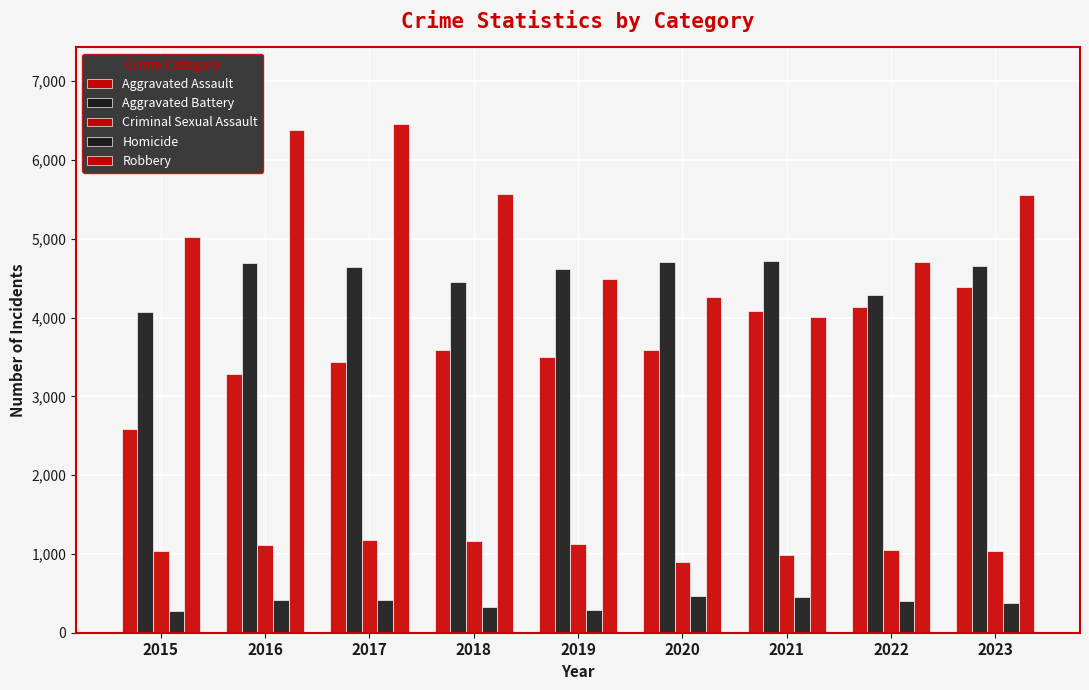

At which label does Criminal Sexual Assault reach its peak?

2017